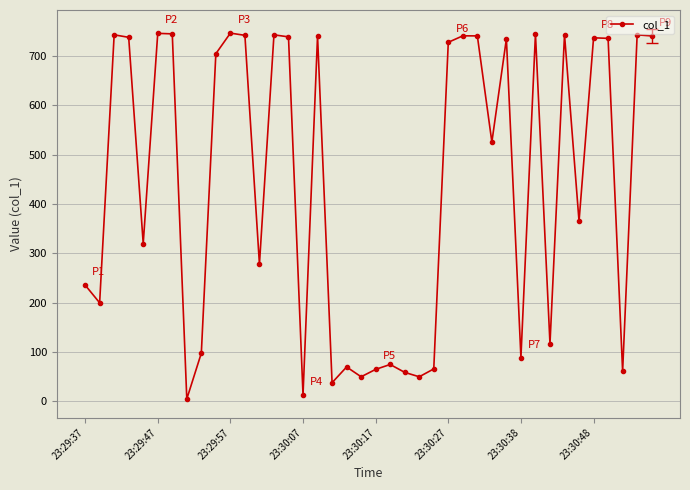

What is the difference between the second highest and minimum values?

740.5